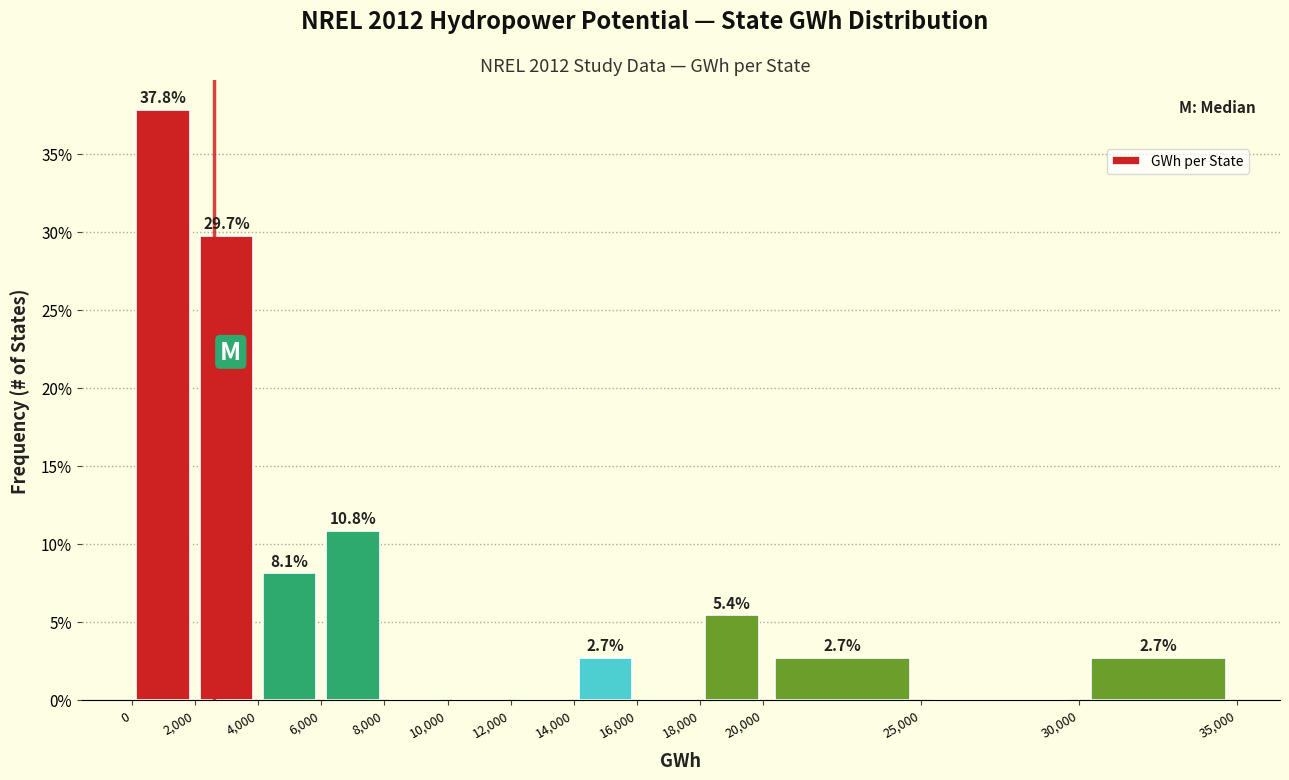

Which range on the x-axis has the tallest bar?

0 to 2,000